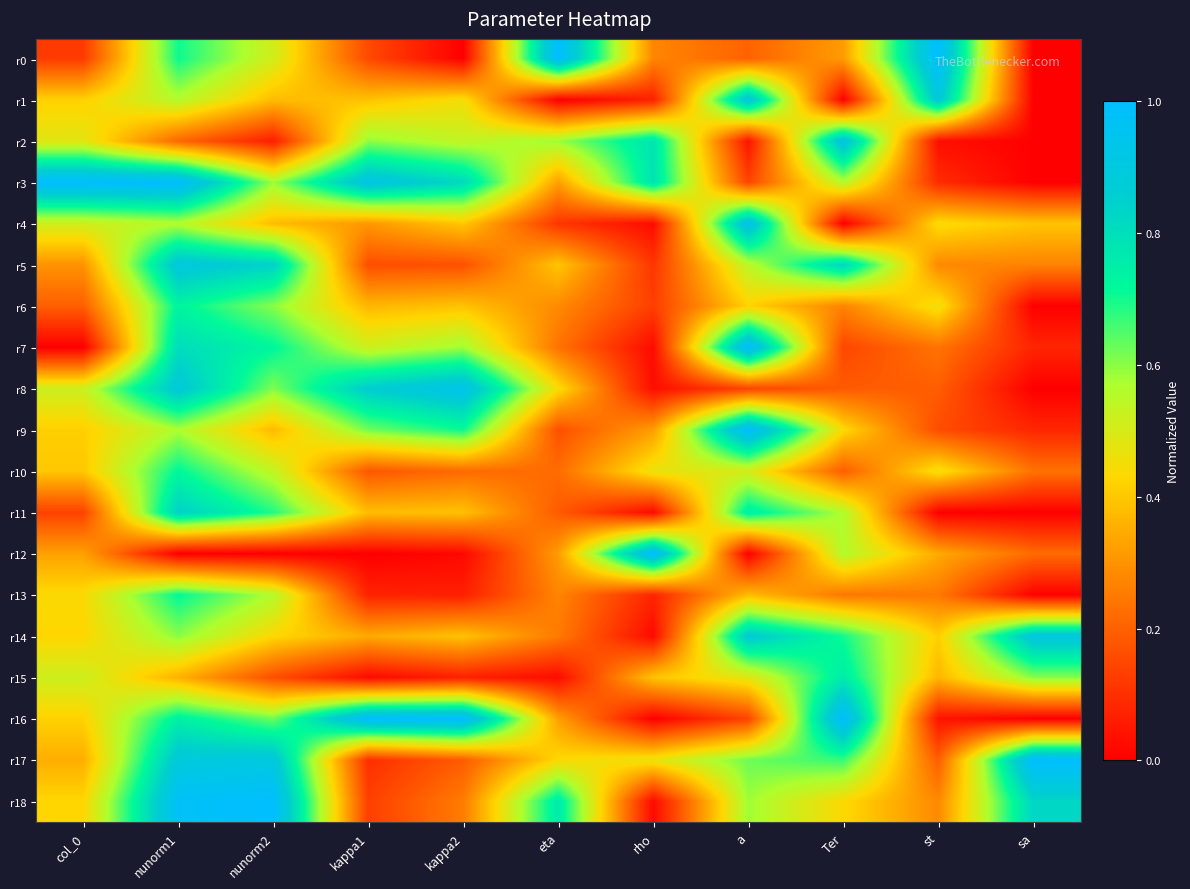

What is the total value across all series at Ter?

8.8